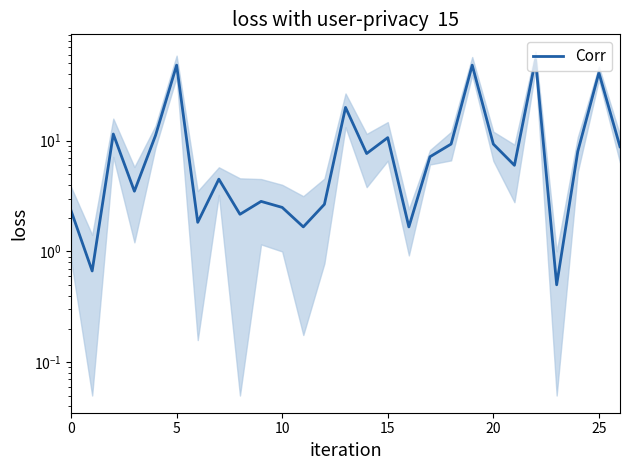

Is it true that the value at 21 is 6.0?

True